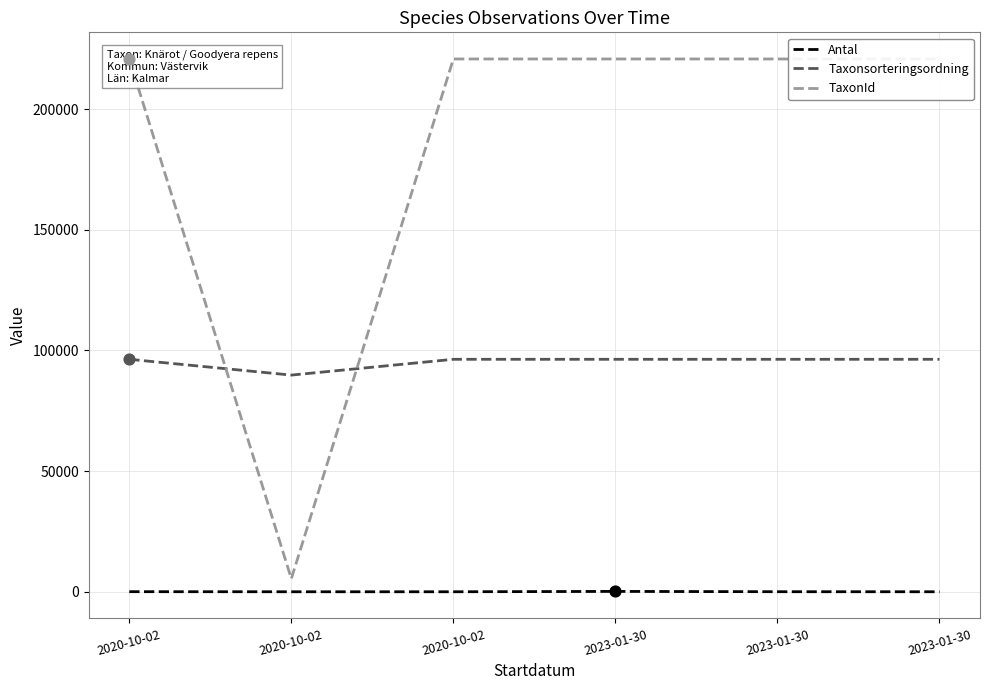

Which series has the largest total across all categories?

TaxonId